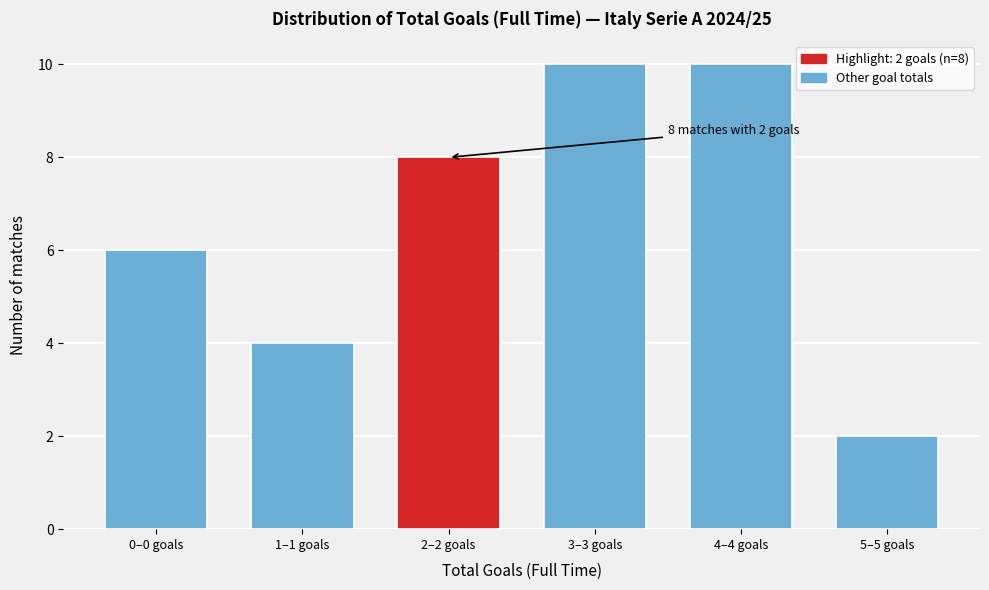

Reading left to right, list all the values displayed in this chart.

0–0 goals=6	1–1 goals=4	2–2 goals=8	3–3 goals=10	4–4 goals=10	5–5 goals=2